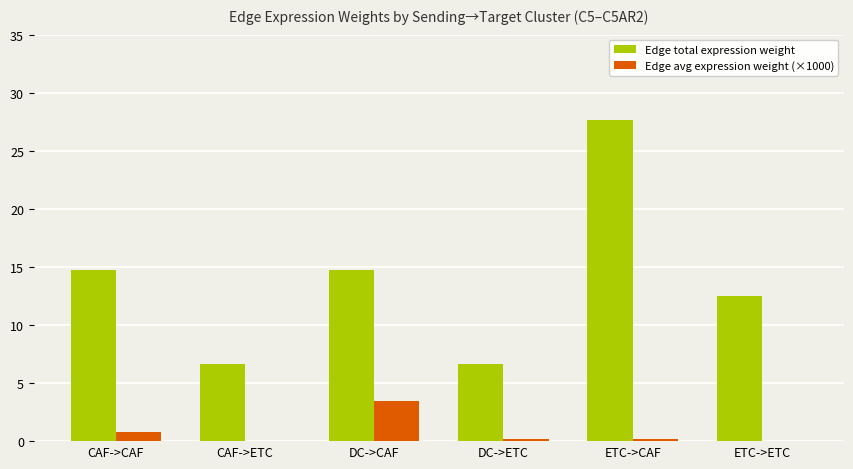

At which category is the sum across all series the highest?

ETC->CAF